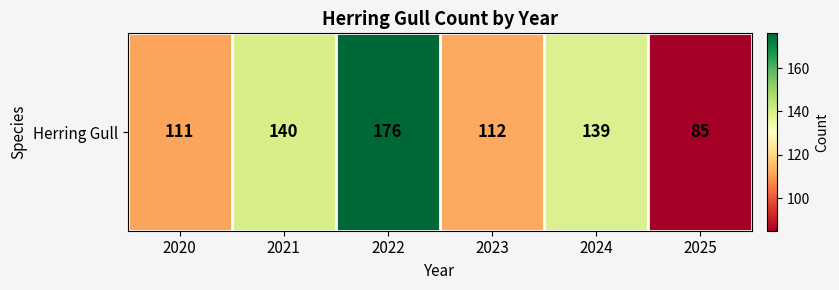

What is the change in value from 2020 to 2024?

+28